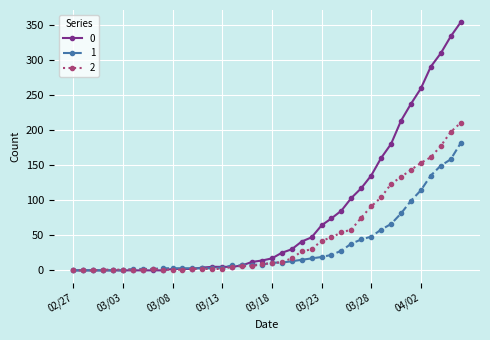

True or false: 2 has more than 0 points higher than both neighbors.

True